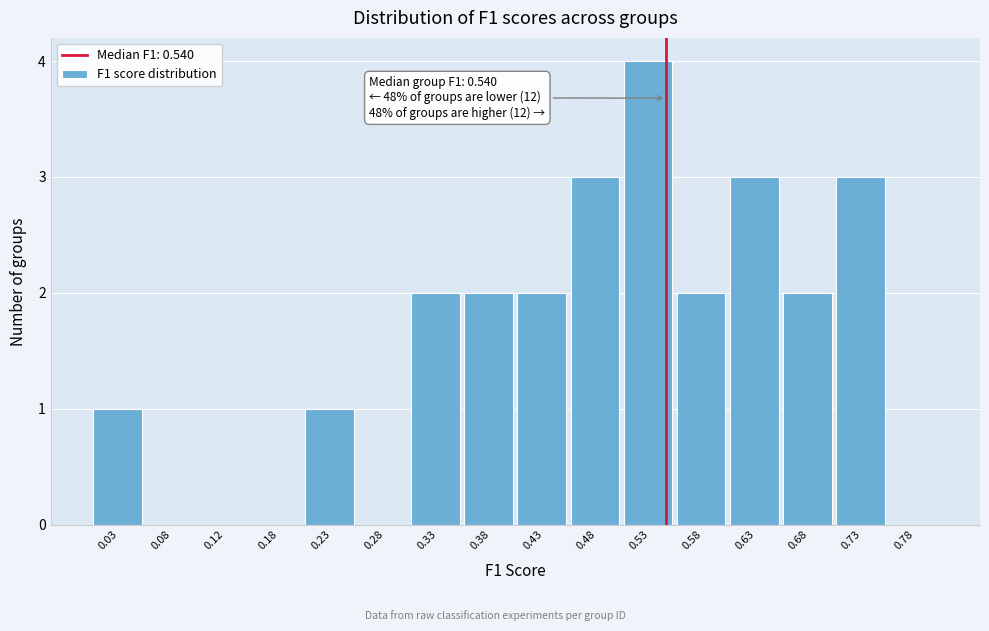

Which range on the x-axis has the tallest bar?

0.50 to 0.55